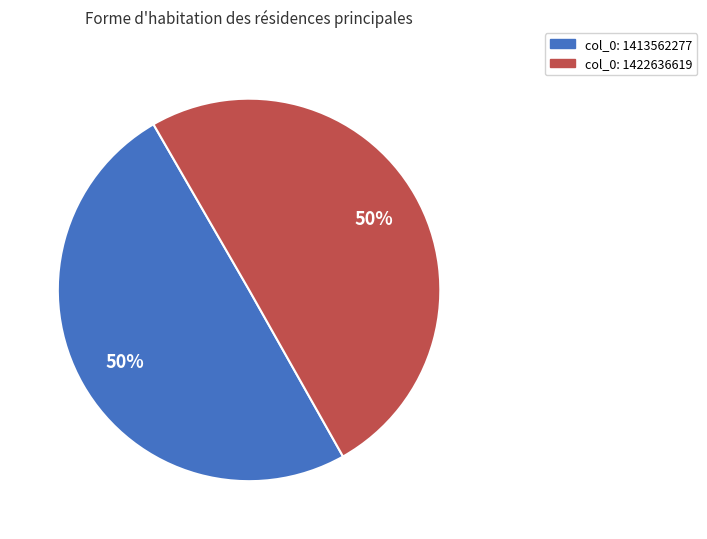

To the nearest percent, what is the average slice percentage?

50%